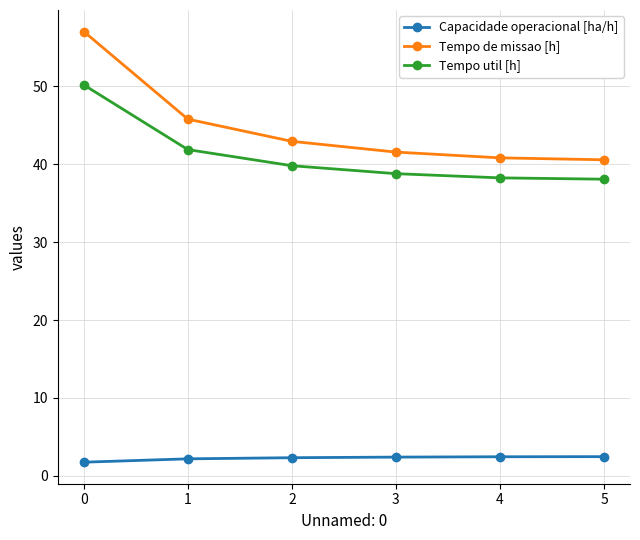

Which category has the highest value in the Tempo util [h] series?

0